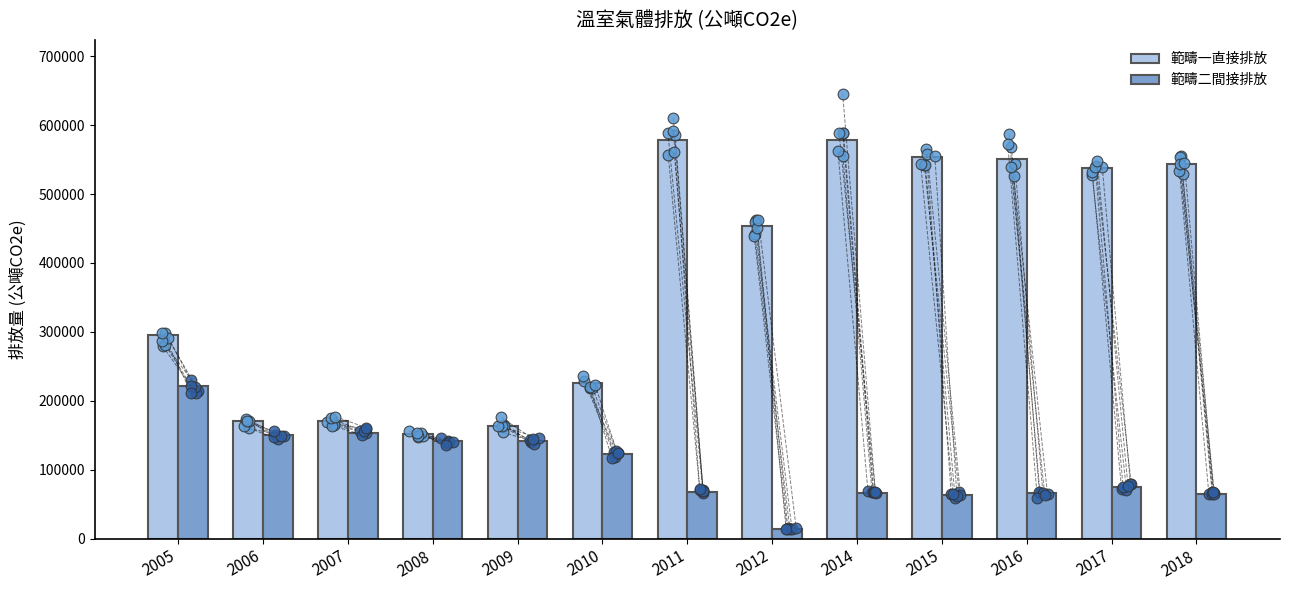

Which series contains the highest Y value?

範疇一直接排放